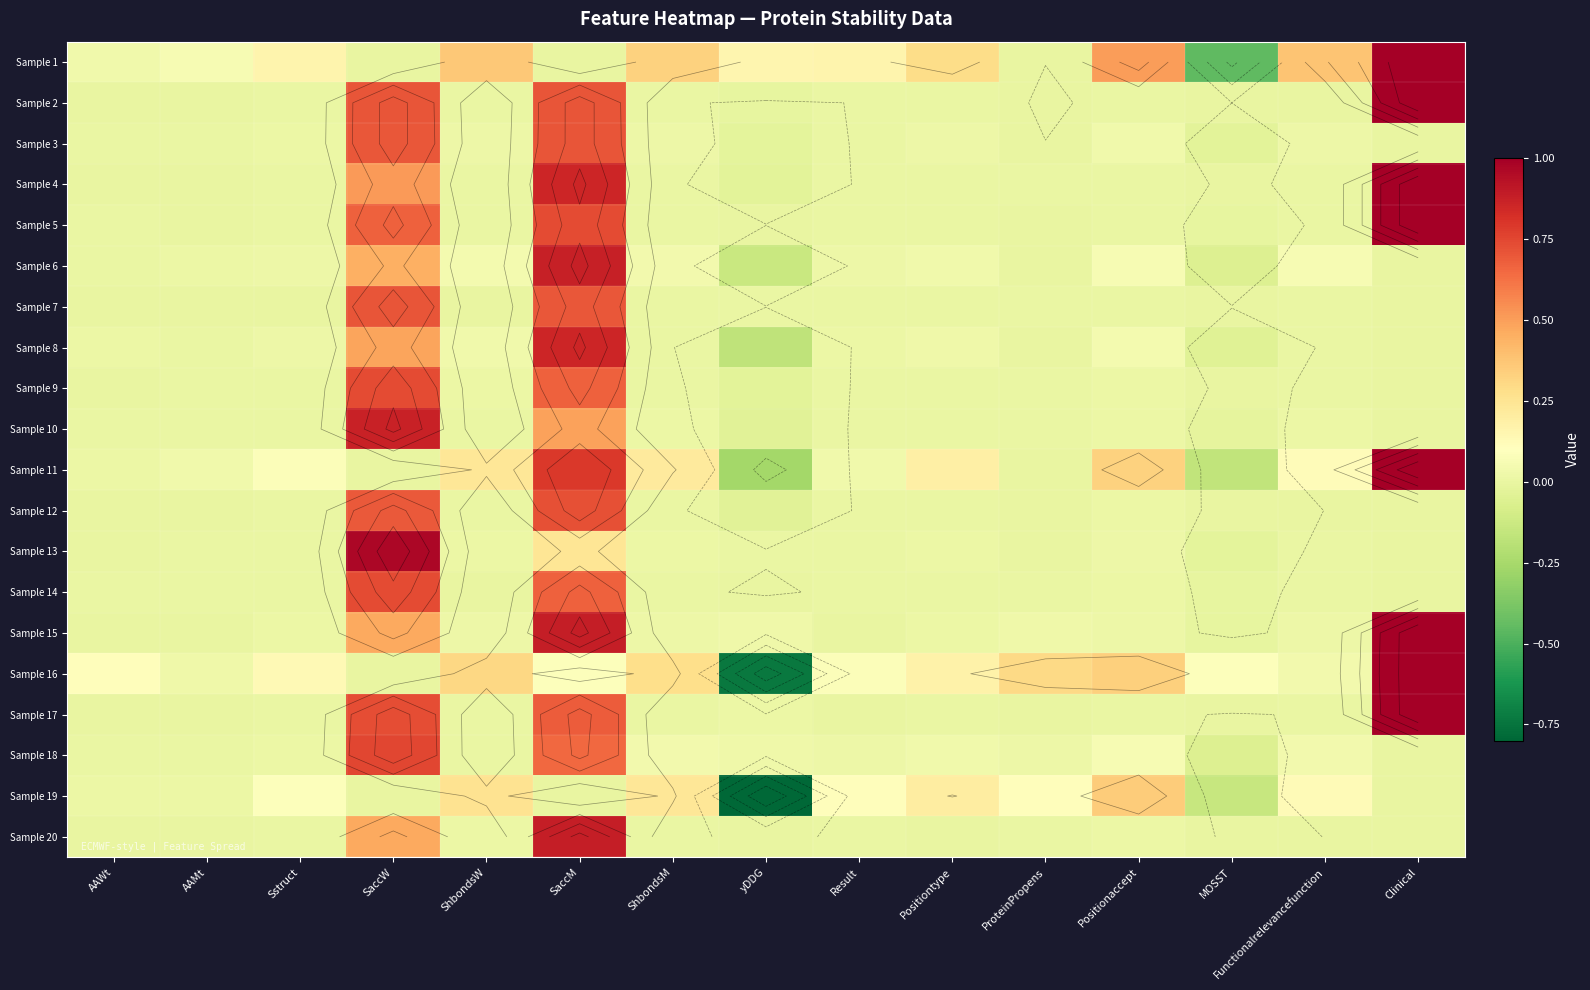

What is the sum of all Sample 19 values?

0.6